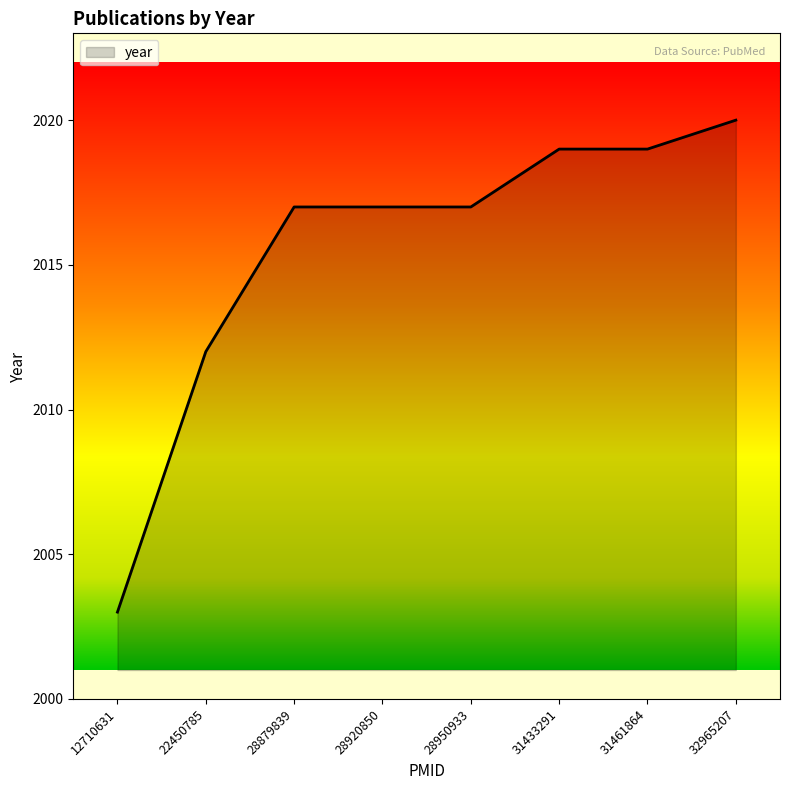

What is the difference between the maximum and minimum values?

17